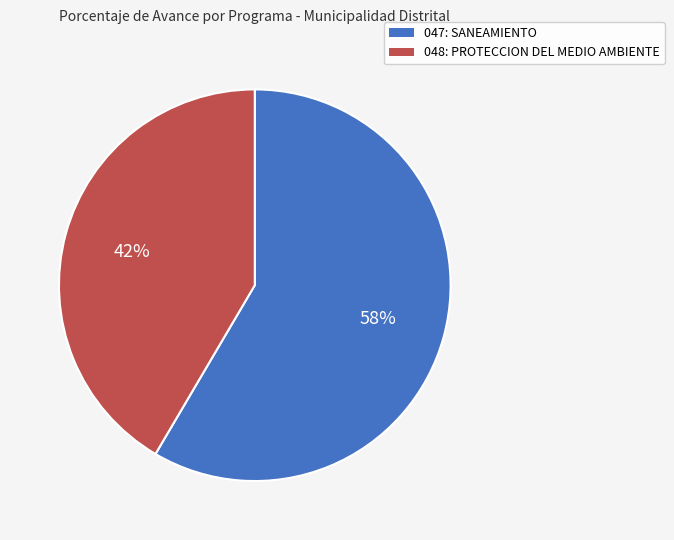

Between 048: PROTECCION DEL MEDIO AMBIENTE and 047: SANEAMIENTO, which is larger?

047: SANEAMIENTO